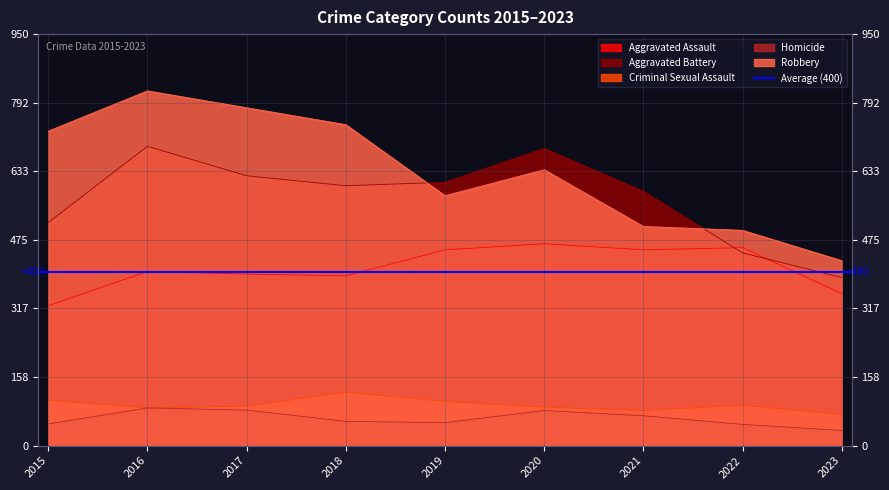

True or false: Criminal Sexual Assault and Homicide cross at least once.

False